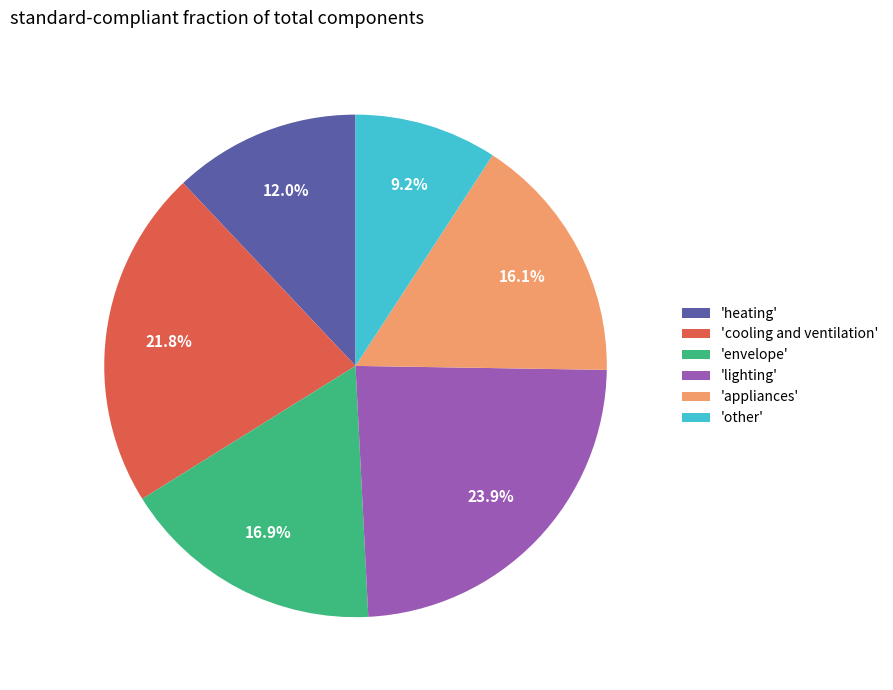

Is the sum of 'heating' and 'envelope' greater than half?

No